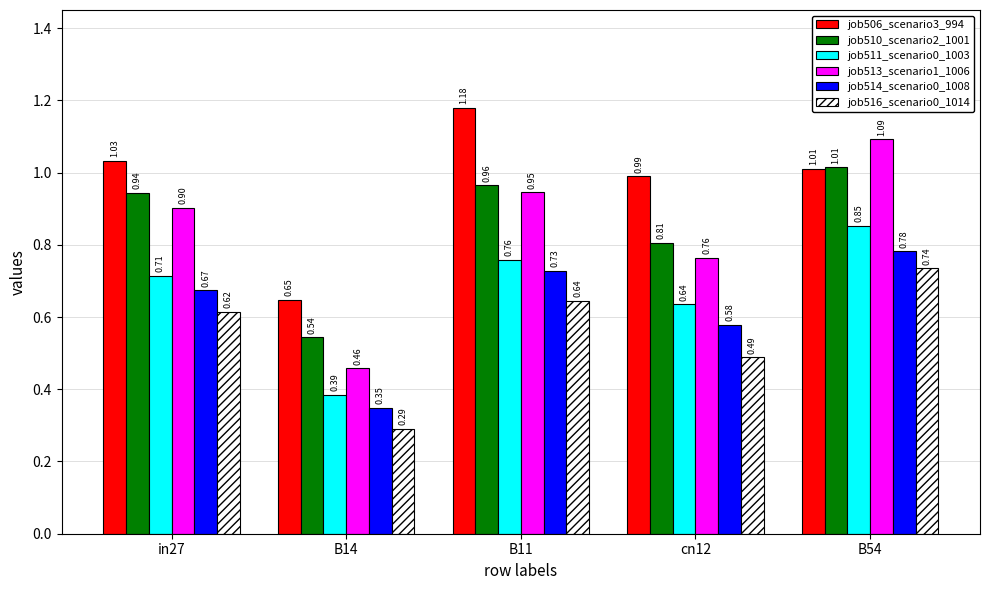

At how many categories does at least one series exceed 0?

5